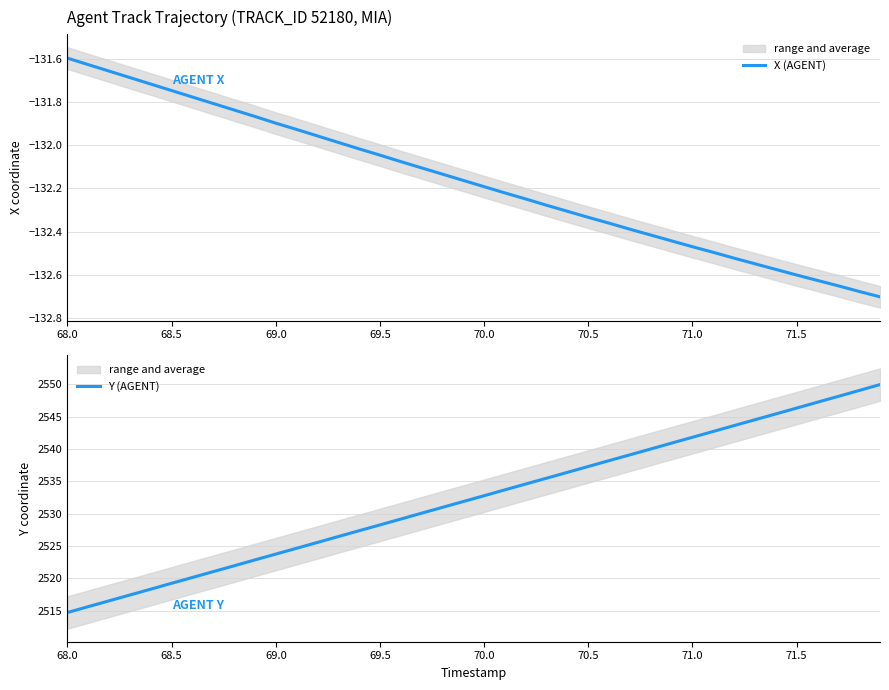

Reading left to right, list all the values displayed in this chart.

X (AGENT): -131.6	-131.6	-131.7	-131.7	-131.7	-131.7	-131.8	-131.8	-131.8	-131.9	-131.9	-131.9	-132.0	-132.0	-132.0	-132.0	-132.1	-132.1	-132.1	-132.2	-132.2	-132.2	-132.2	-132.3	-132.3	-132.3	-132.4	-132.4	-132.4	-132.4	-132.5	-132.5	-132.5	-132.5	-132.6	-132.6	-132.6	-132.7	-132.7	-132.7
Y (AGENT): 2514.7	2515.6	2516.5	2517.4	2518.3	2519.2	2520.2	2521.1	2521.9	2522.9	2523.8	2524.7	2525.6	2526.5	2527.4	2528.3	2529.2	2530.1	2531.0	2531.9	2532.8	2533.7	2534.6	2535.5	2536.4	2537.3	2538.2	2539.1	2540.0	2540.9	2541.8	2542.7	2543.6	2544.5	2545.4	2546.3	2547.2	2548.1	2549.0	2549.9